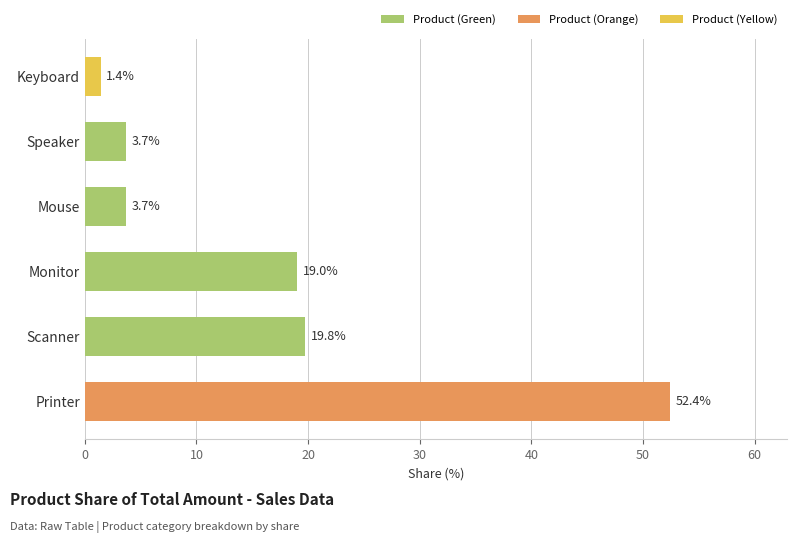

What is the change in value from Printer to Mouse?

-48.7